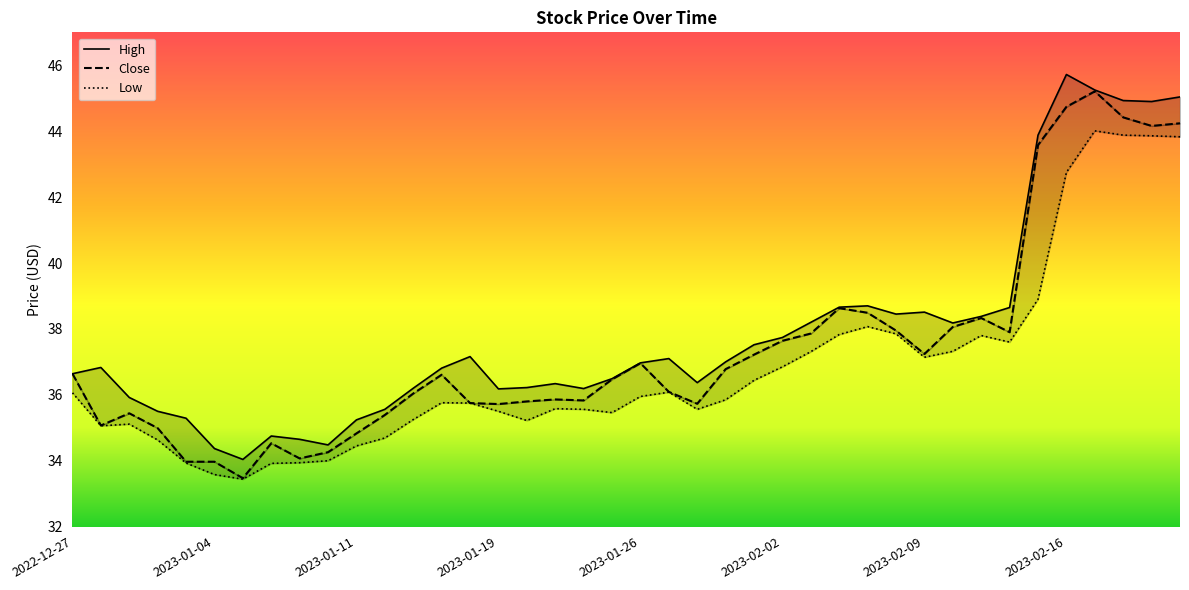

What is the sum of the High values at 2023-01-19 and 2023-01-20?

72.4